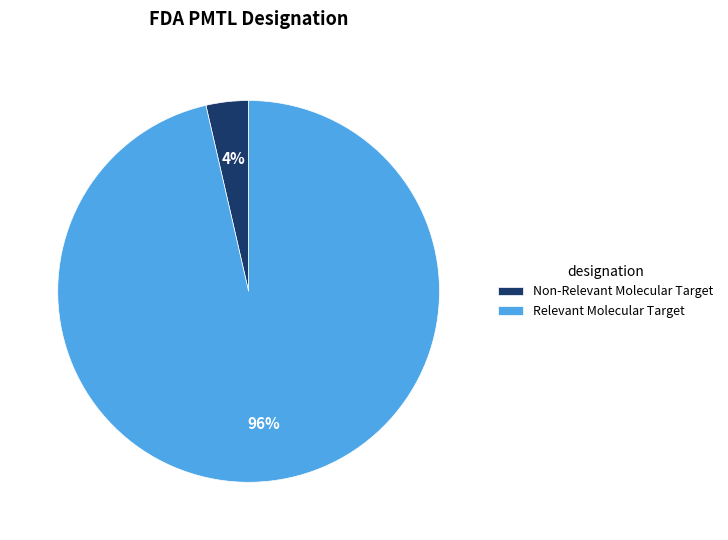

What is the majority slice?

Relevant Molecular Target